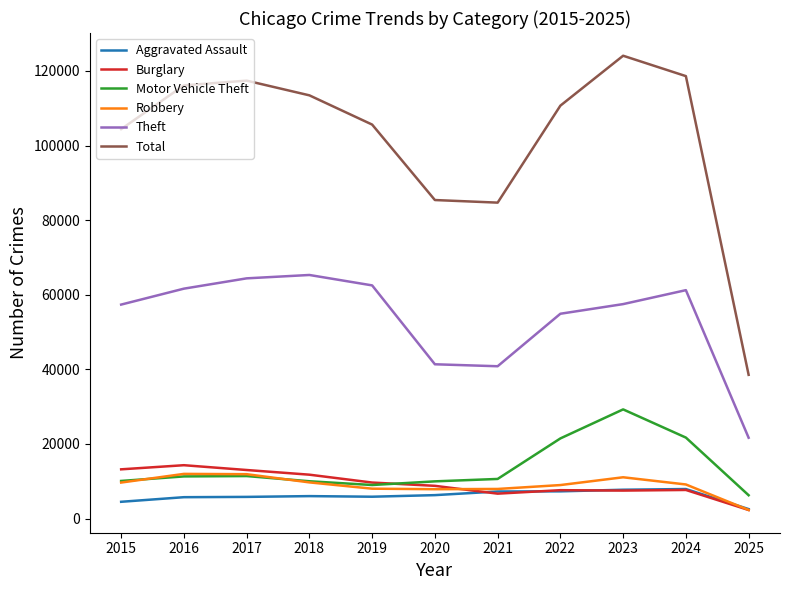

Is the value of Robbery at 2017 greater than the value of Burglary at 2024?

Yes